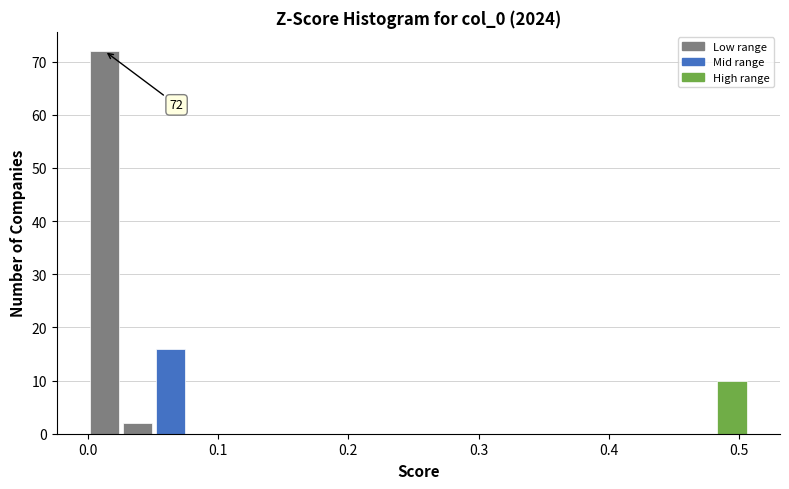

Read against the x-axis, roughly where is the centre of the tallest bar?

0.01